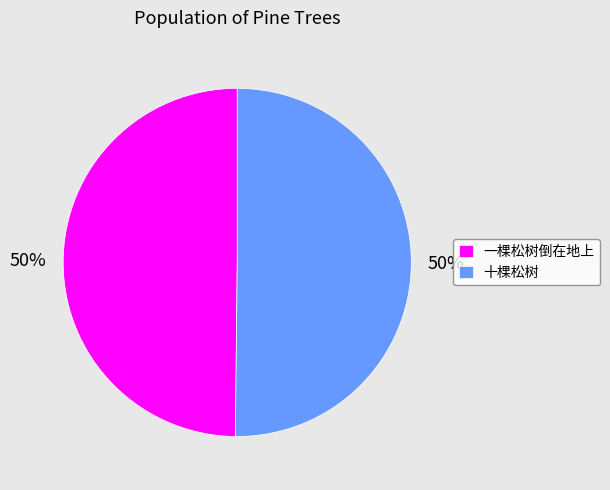

Combined, do 一棵松树倒在地上 and 十棵松树 account for over 50%?

Yes